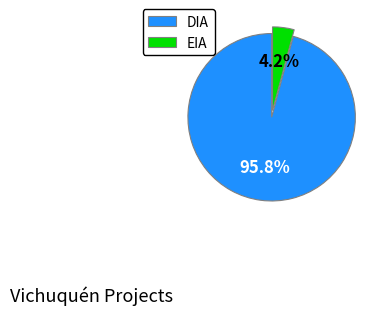

Count the number of slices in the pie.

2